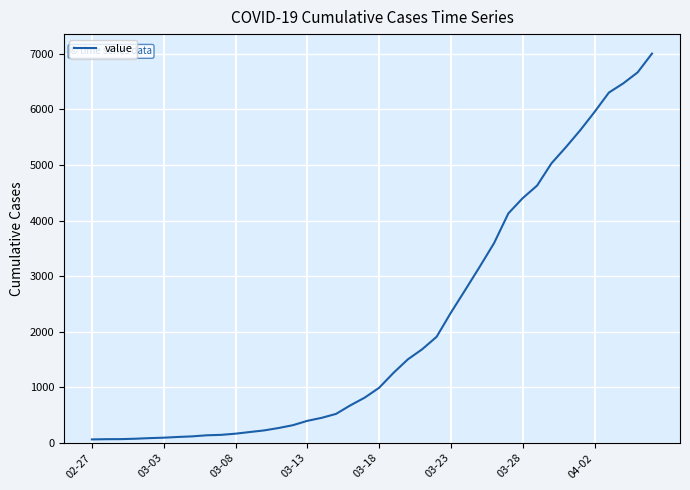

What is the greatest value displayed?

7004